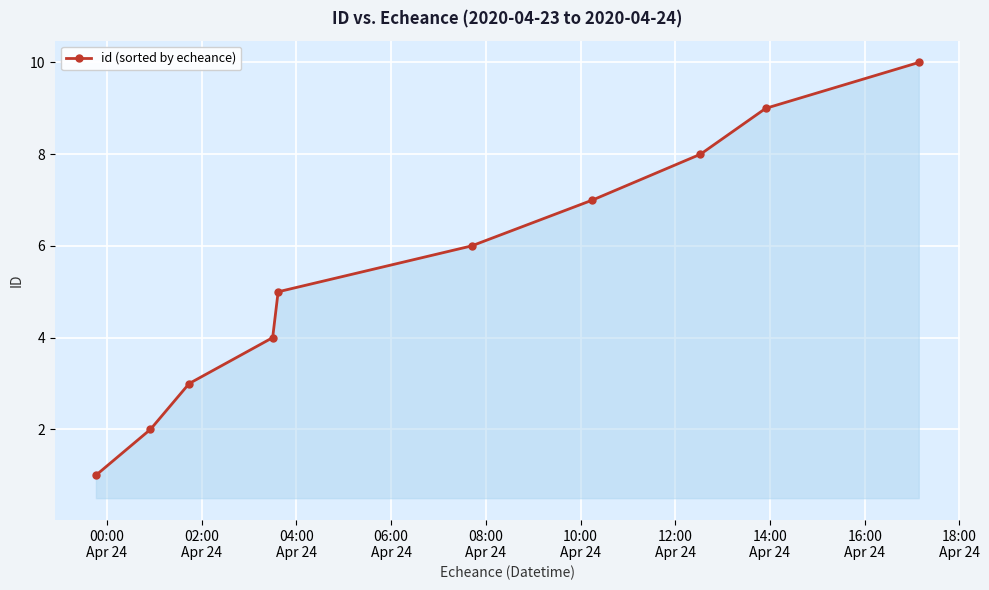

What is the smallest value displayed?

1